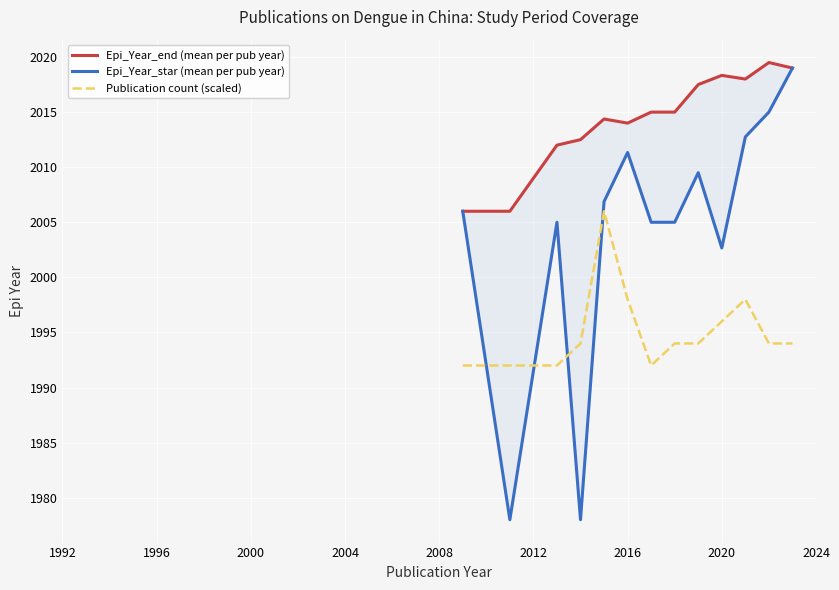

What is the maximum value for Epi_Year_star (mean per pub year)?

2019.0